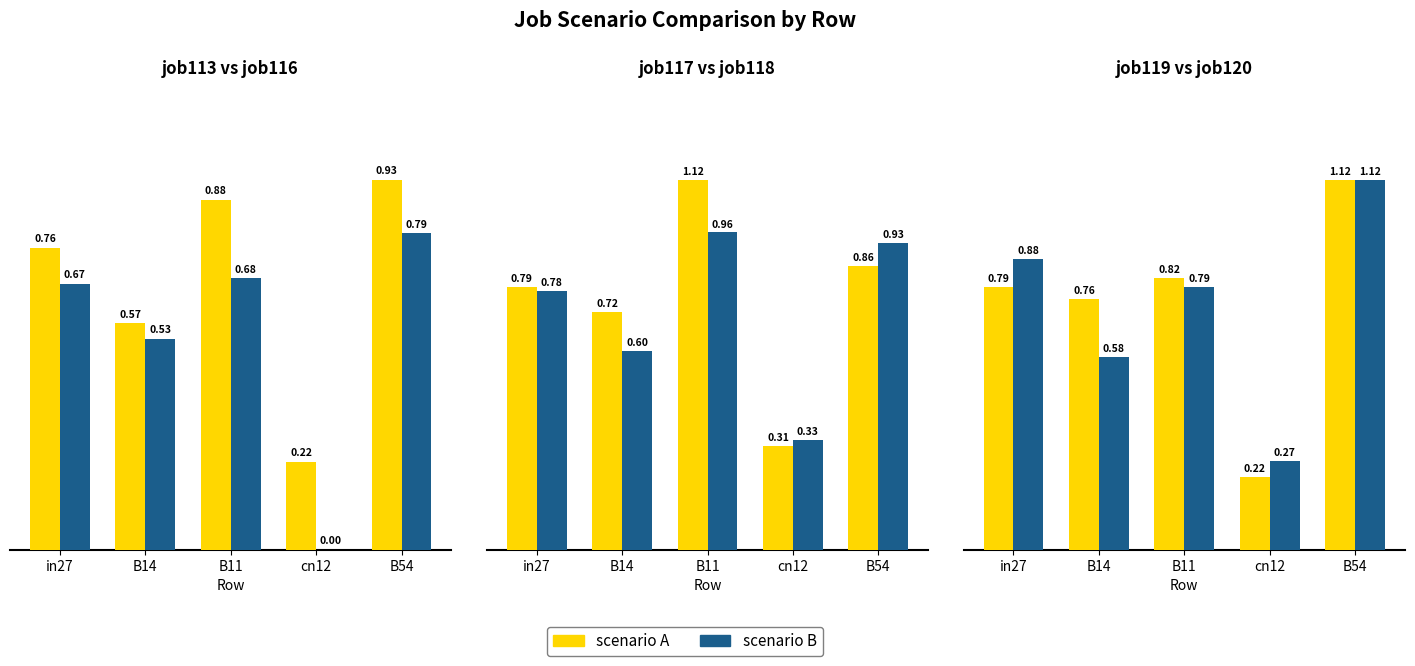

At which label does job117_scenario4_235 reach its peak?

B11